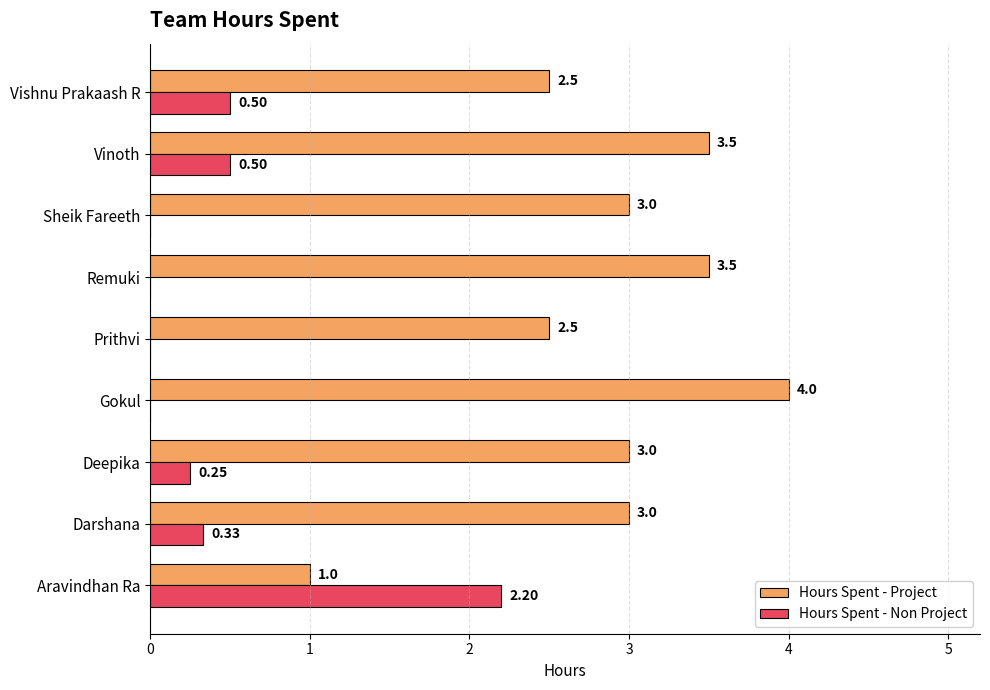

What is the sum of the Hours Spent - Project values at Prithvi and Sheik Fareeth?

5.5